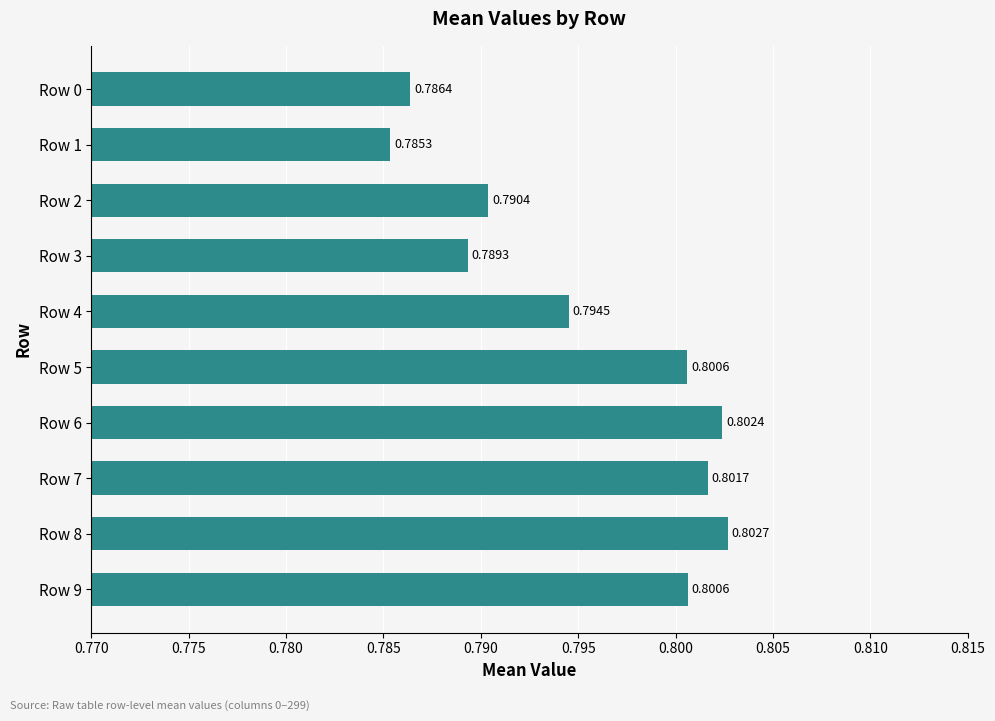

Which has a higher value, Row 9 or Row 0?

Row 9